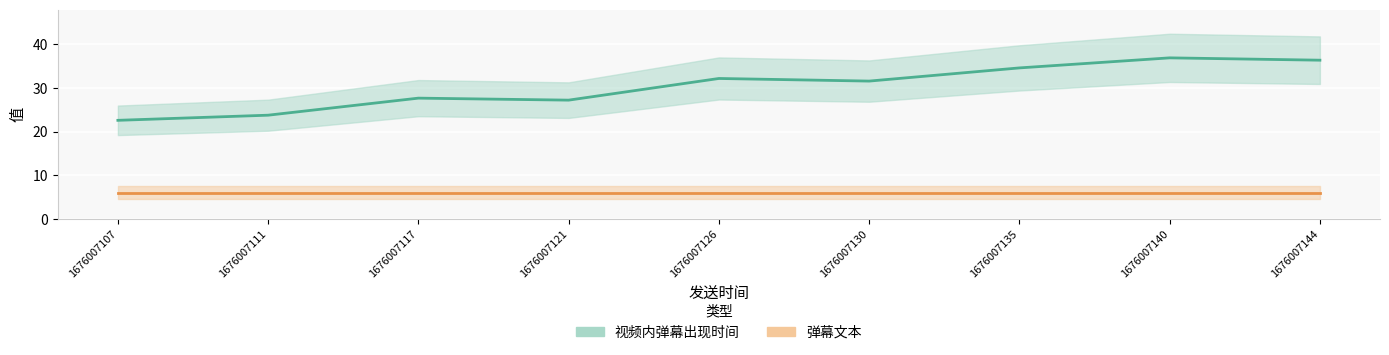

True or false: 视频内弹幕出现时间 and 弹幕文本 intersect in this chart.

False